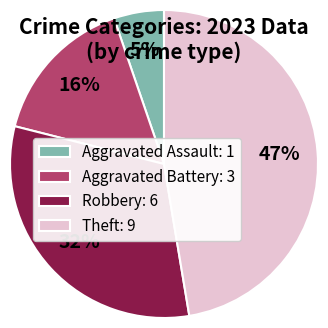

How many slices are in this pie chart?

4